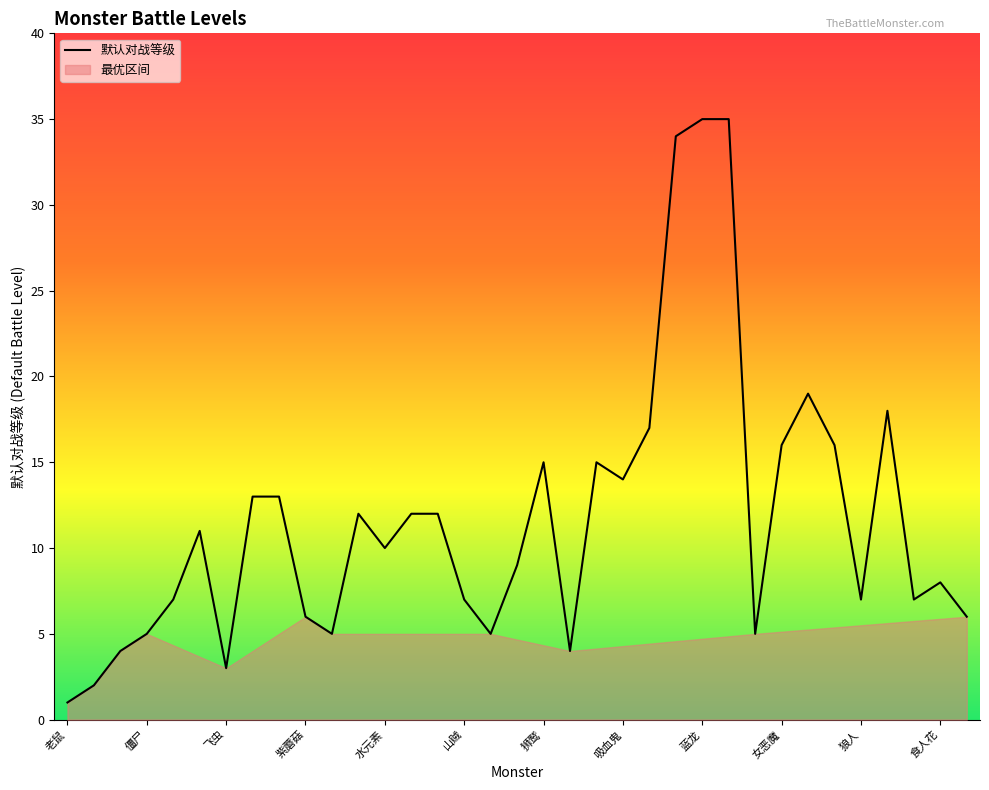

The 默认对战等级 series shows 26 at 狮鹫. True or false?

False